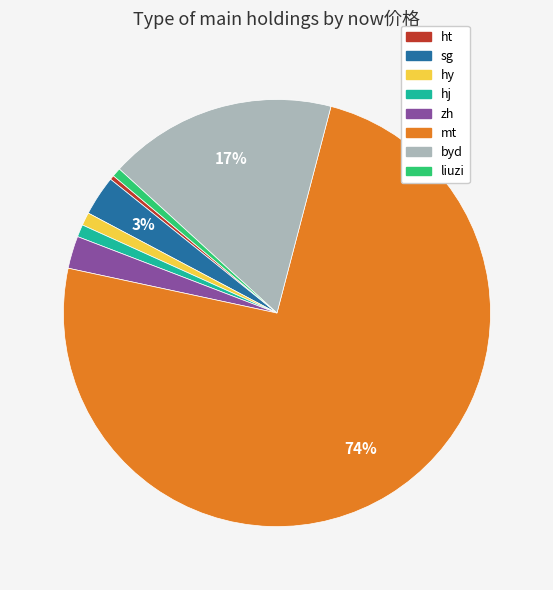

What percentage is the byd slice, to the nearest percent?

17%